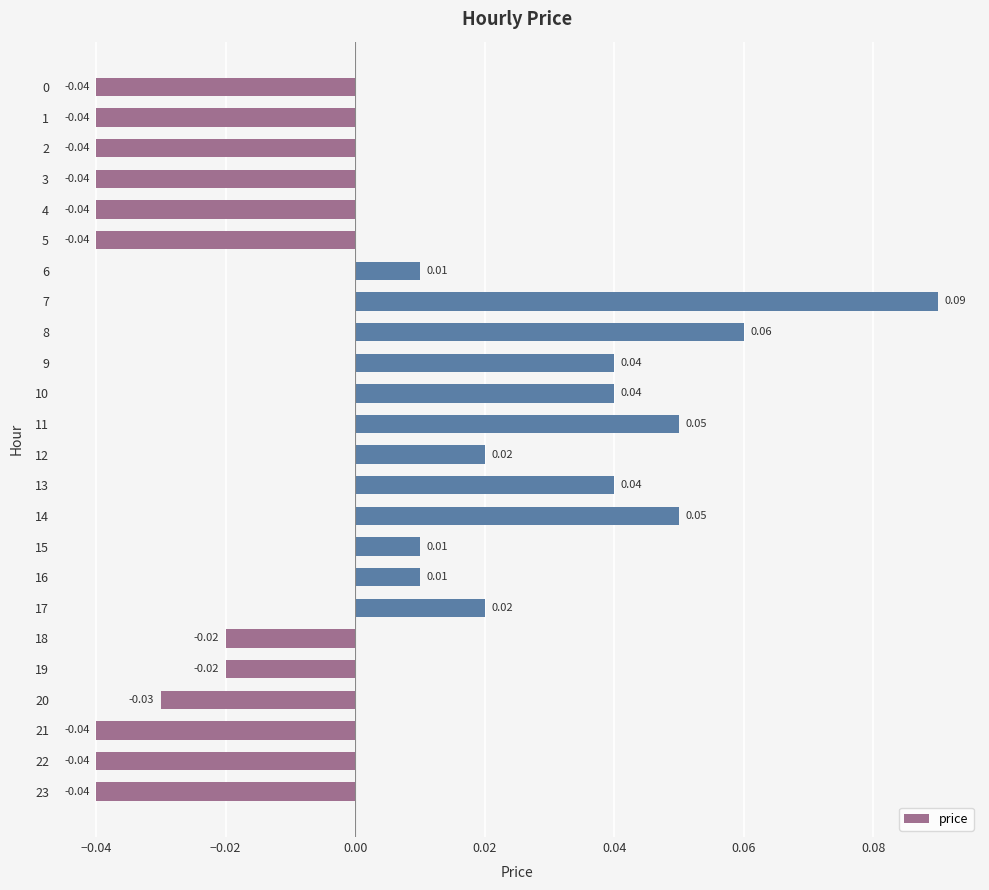

Between 8 and 3, which is larger?

8